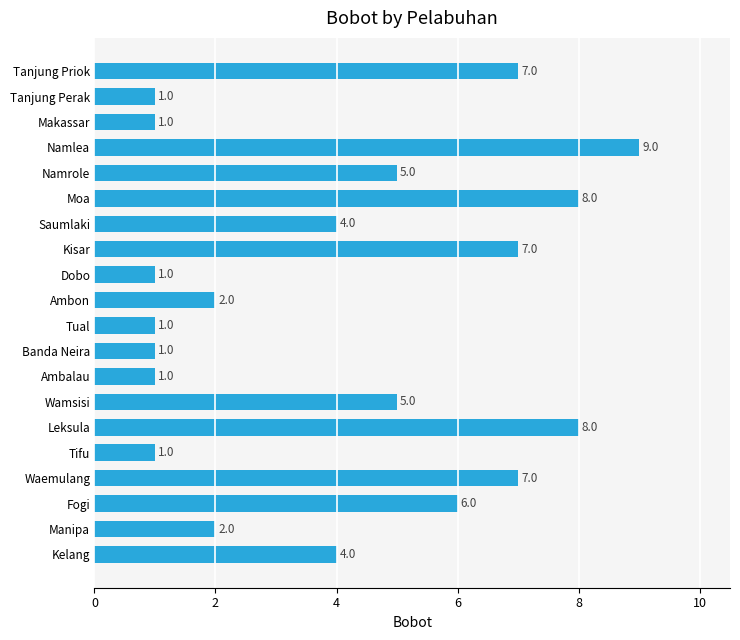

The value at Namrole is 2. True or false?

False